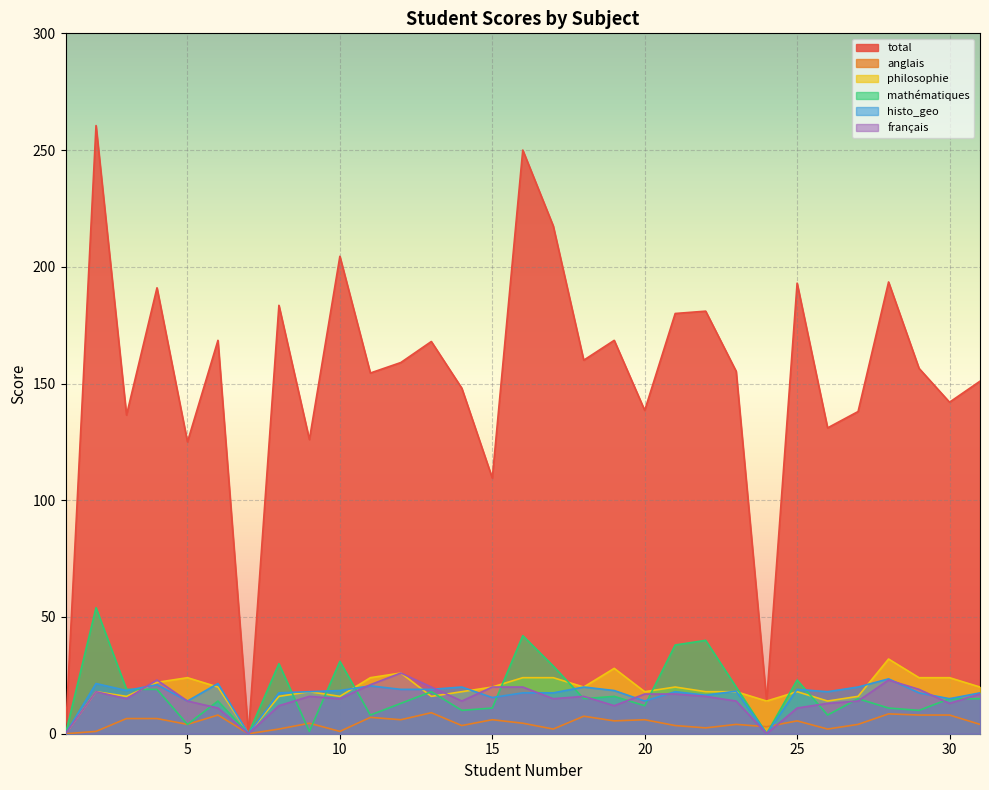

What is the difference between the second highest and minimum values in the philosophie series?

28.0